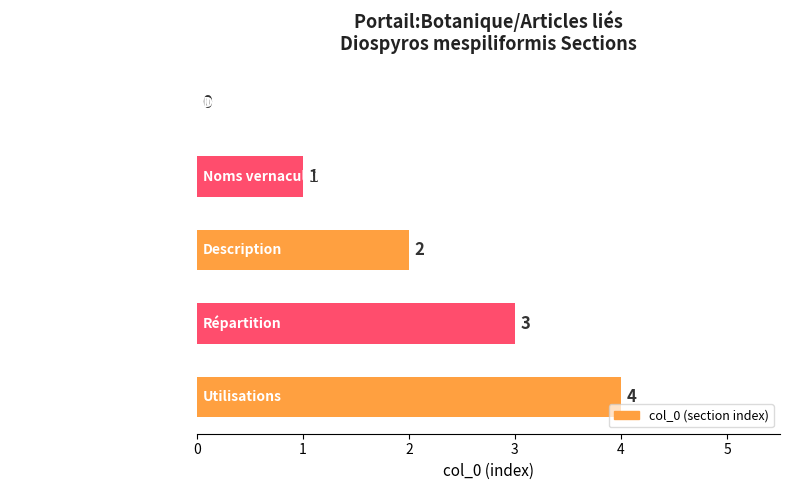

What is the change in value from Répartition to Utilisations?

+1